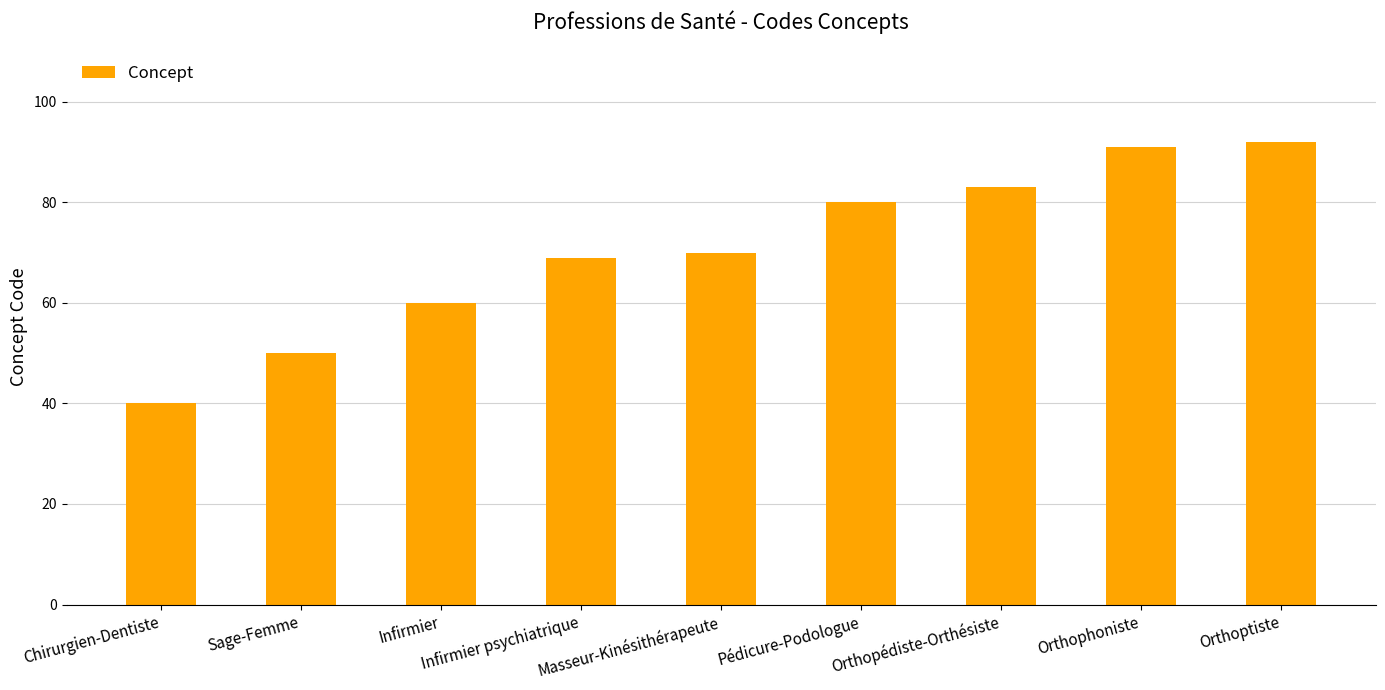

Does the chart contain stacked bars?

No